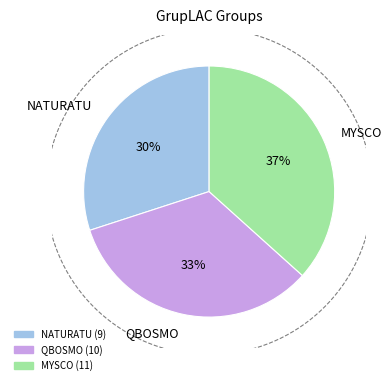

To the nearest percent, what is the combined percentage of NATURATU and QBOSMO?

63%